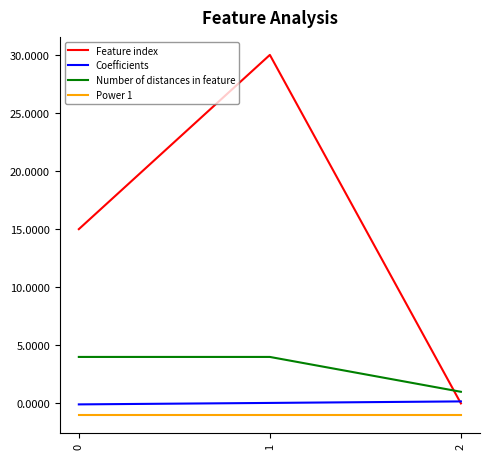

Rank the series by their maximum value, from highest to lowest.

Feature index, Number of distances in feature, Coefficients, Power 1